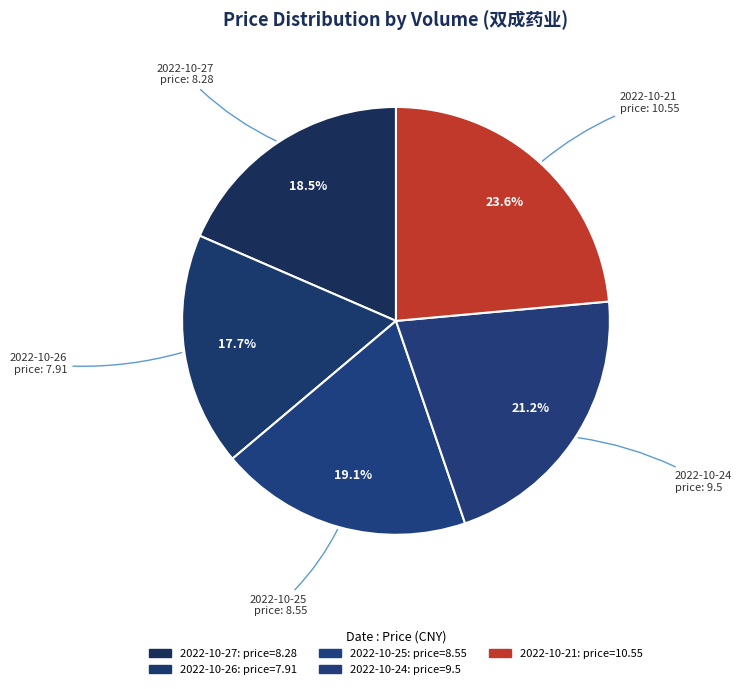

How much of the chart is everything except 2022-10-24?

78.8%